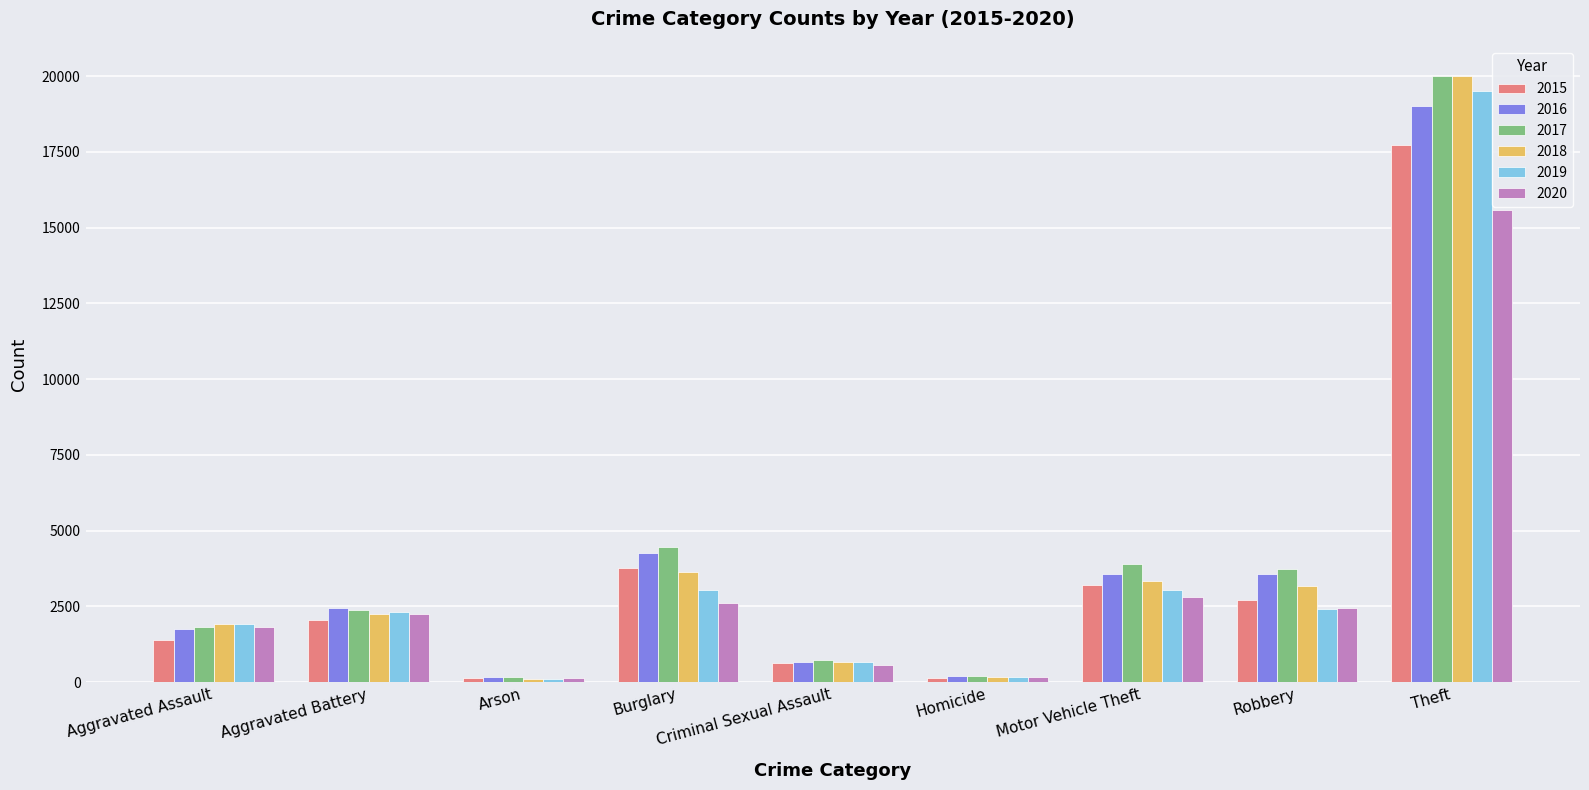

At which category is the sum across all series the highest?

Theft